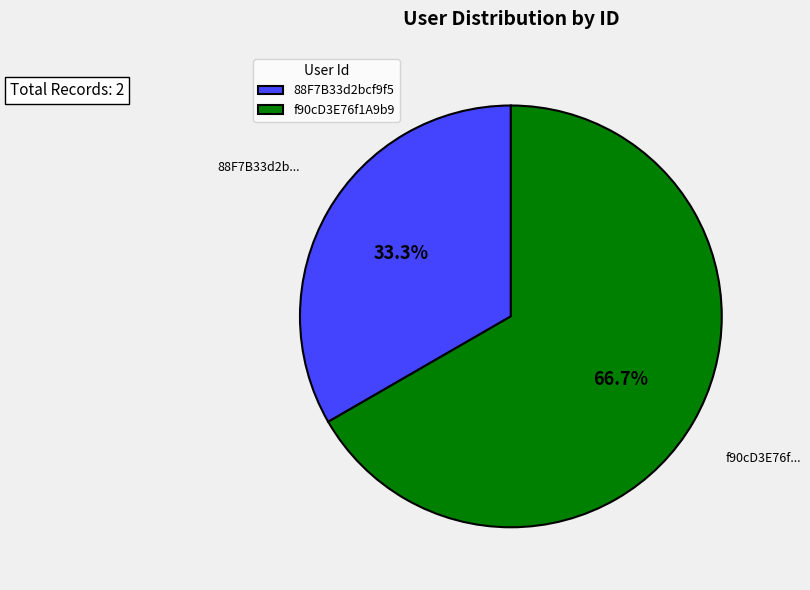

To the nearest percent, what is the difference between the f90cD3E76f1A9b9 and 88F7B33d2bcf9f5 slice percentages?

33%